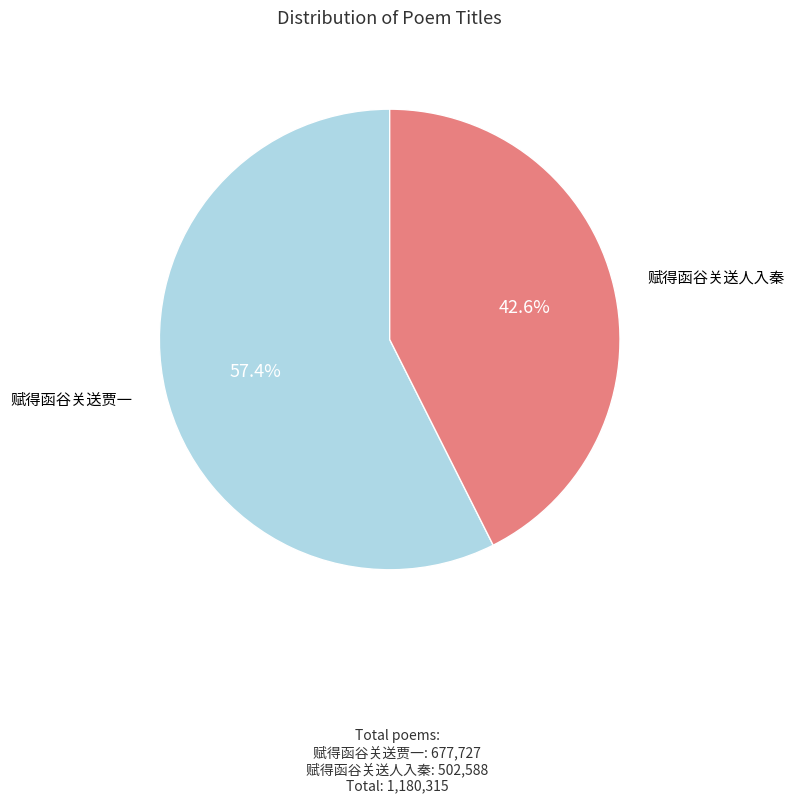

Which category has the smallest portion of the pie?

赋得函谷关送人入秦